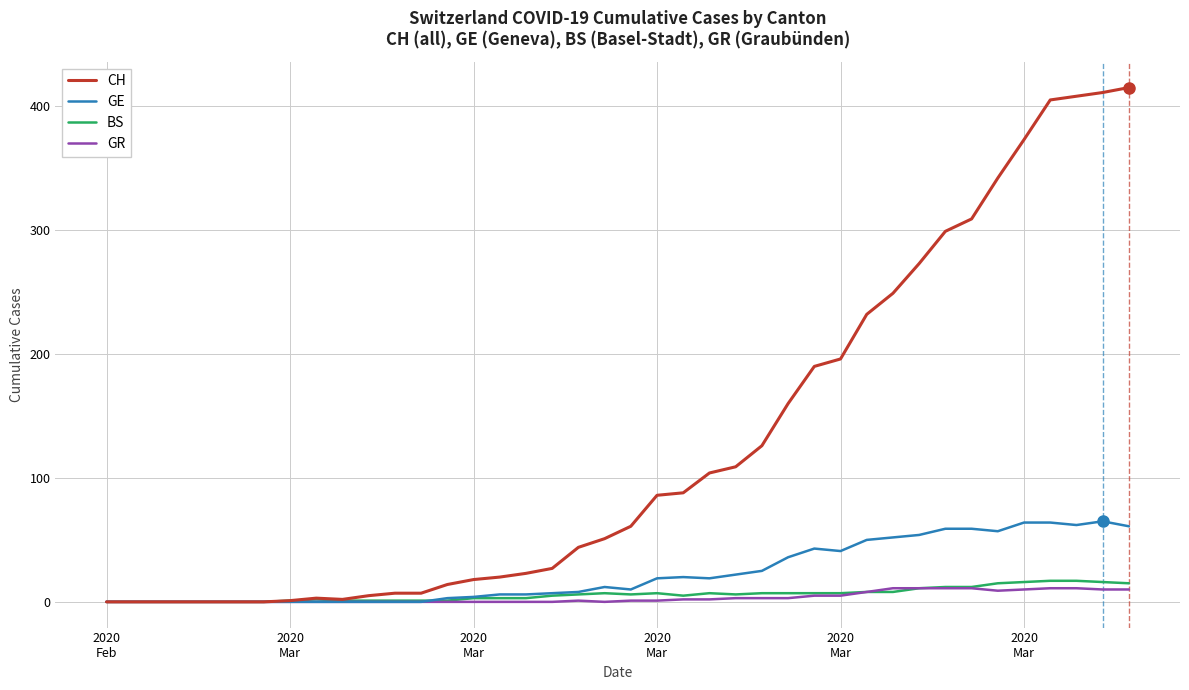

Which series has the largest total across all categories?

CH